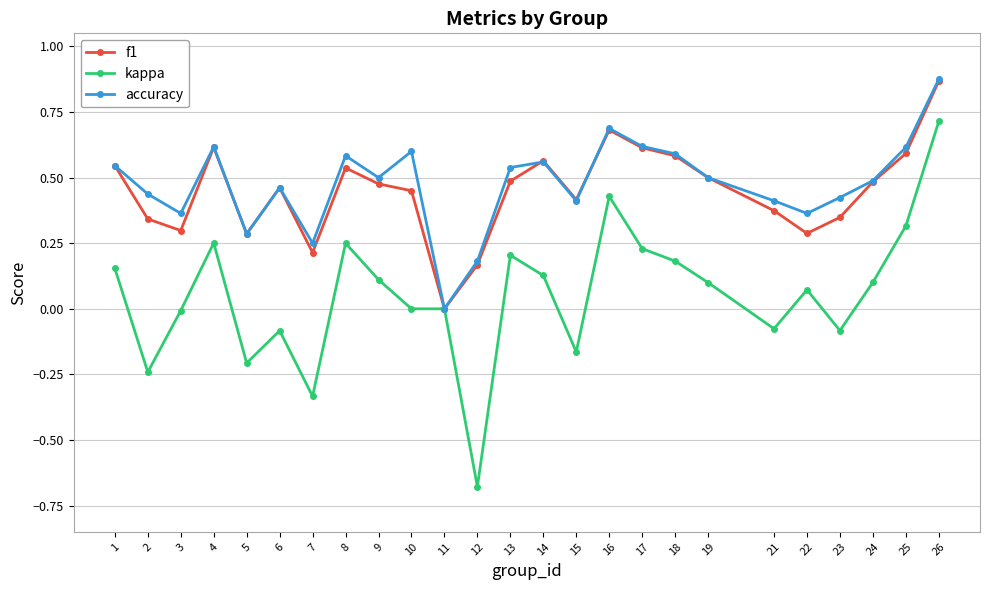

How many lines are shown in the chart?

3